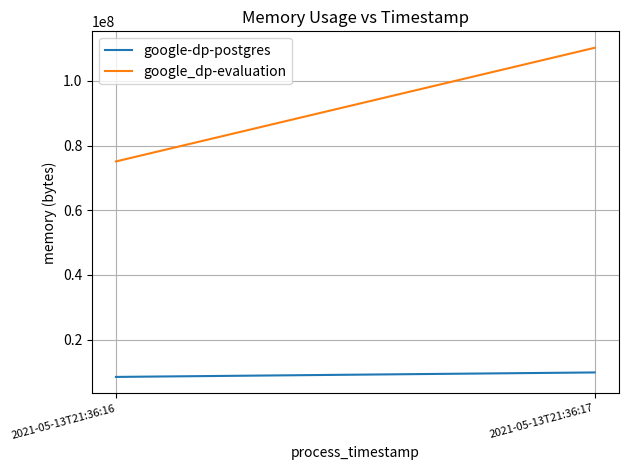

How many distinct data groups are displayed?

2